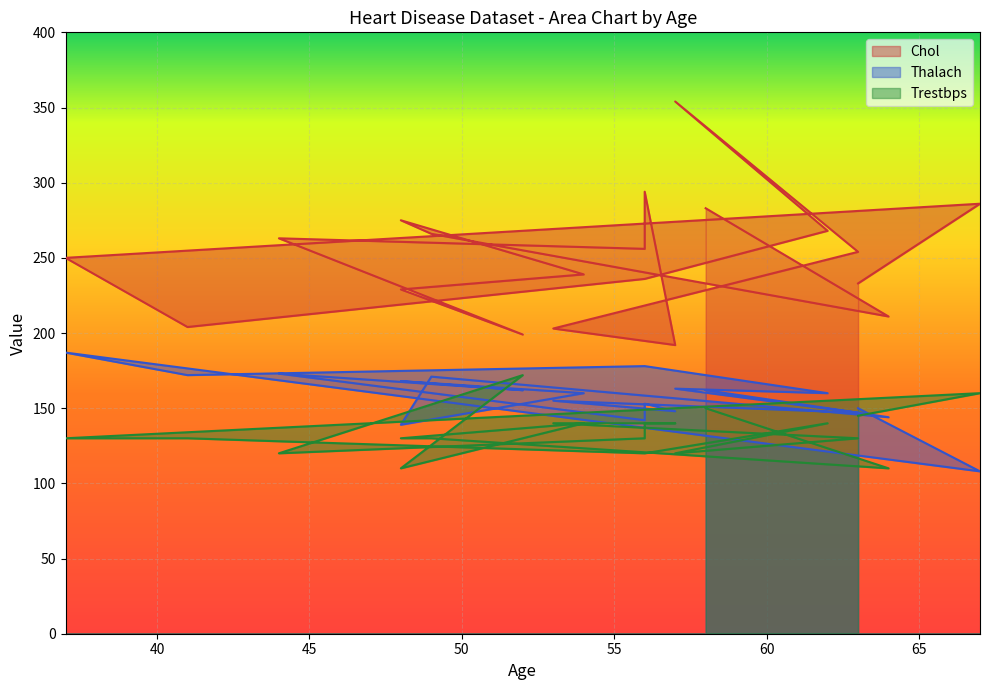

How many values in the Thalach series exceed 160?

9